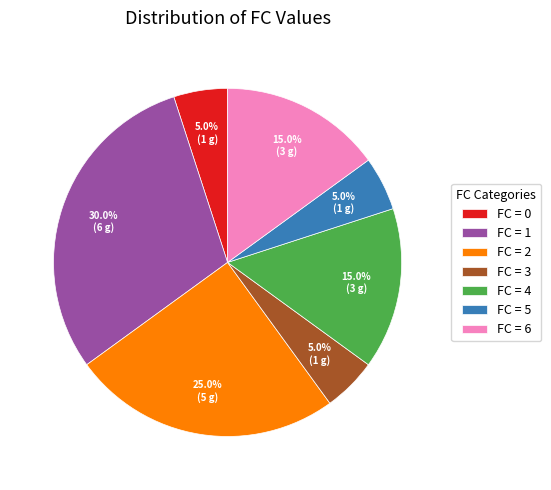

Combined, what portion of the pie is FC = 5 and FC = 3?

10.0%